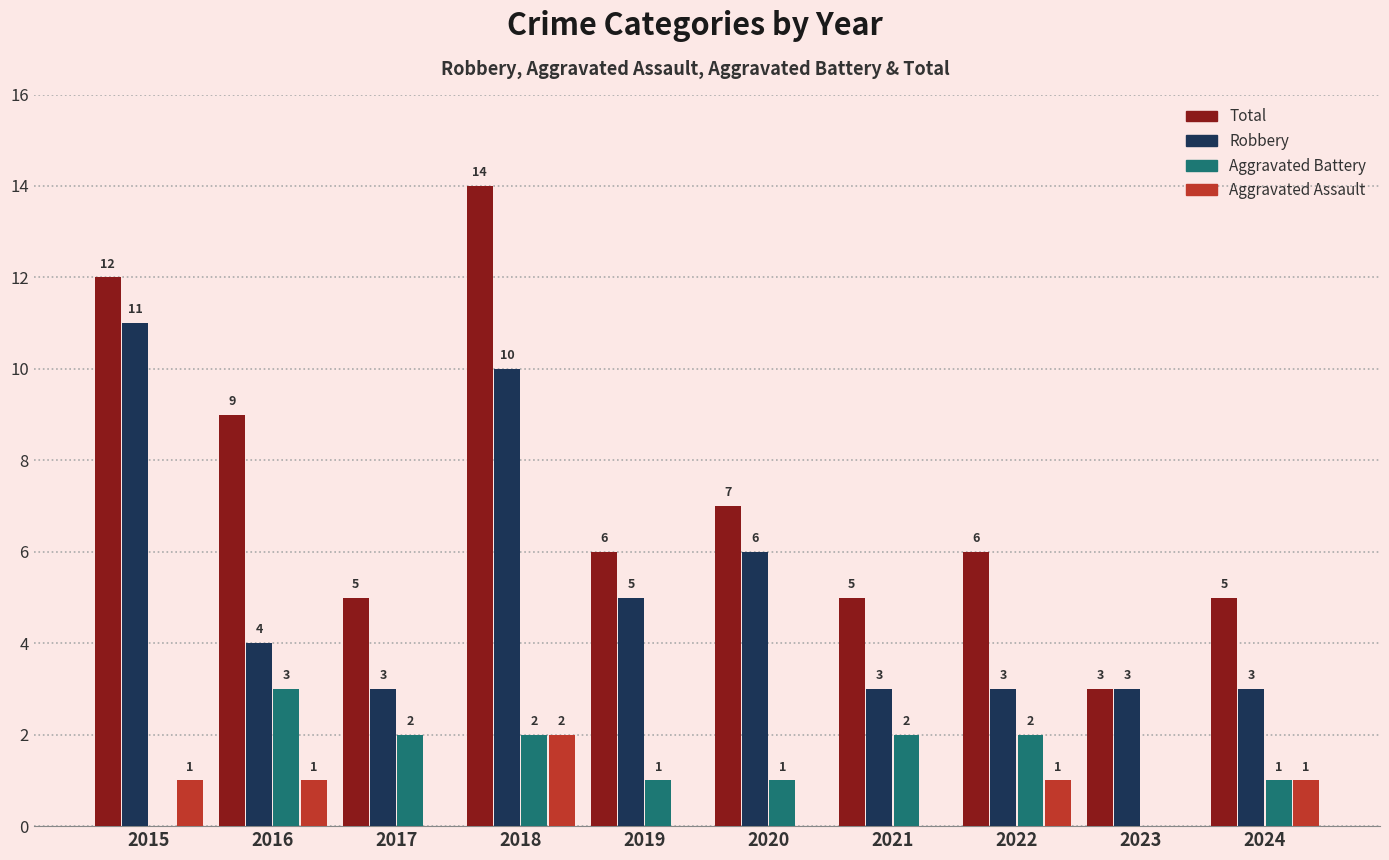

What is the difference between the Robbery values at 2019 and 2018?

5